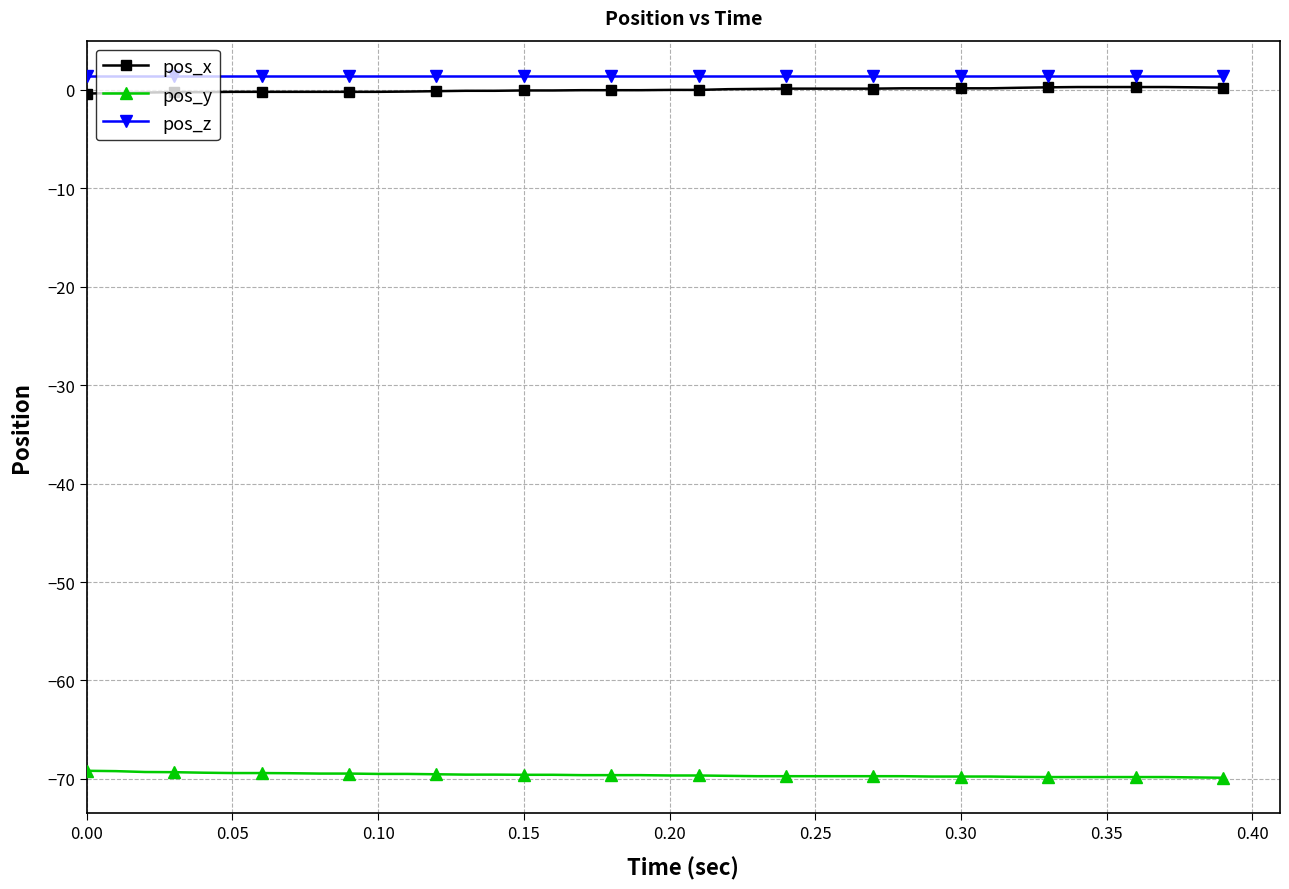

What is the value of the pos_y point at the 26th from the left?

-69.7